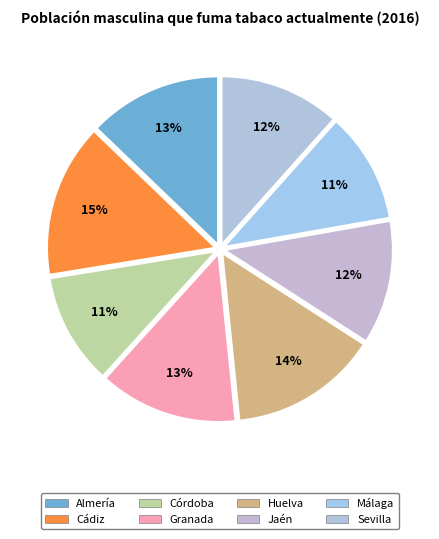

Count the number of slices in the pie.

8